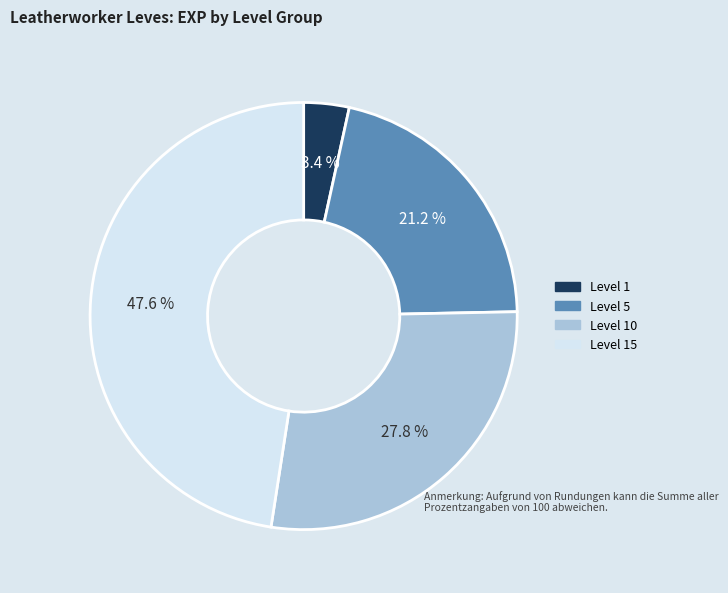

To the nearest percent, what is the average slice percentage?

25%